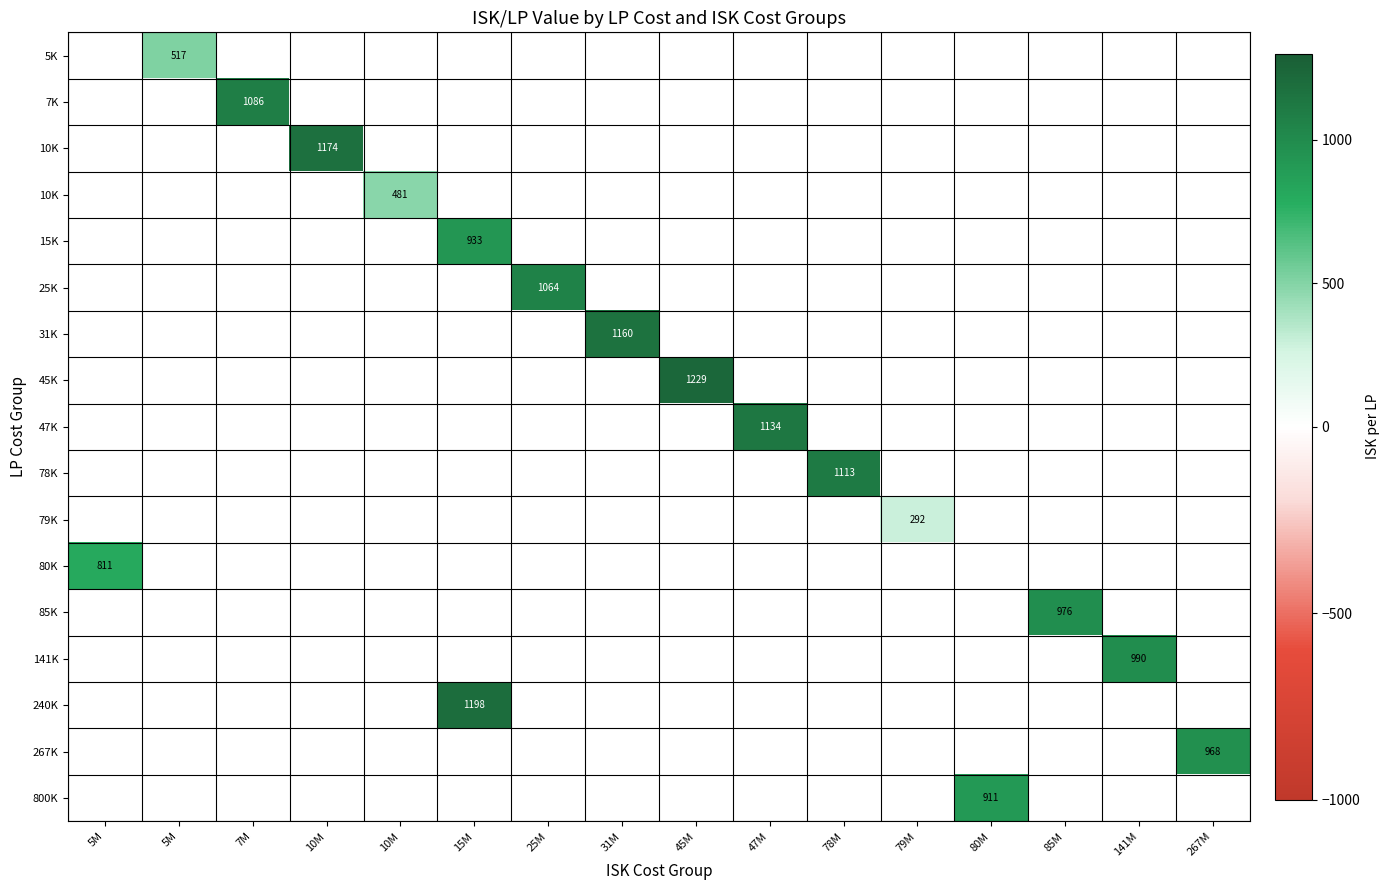

What is the maximum value shown in the chart?

1228.9